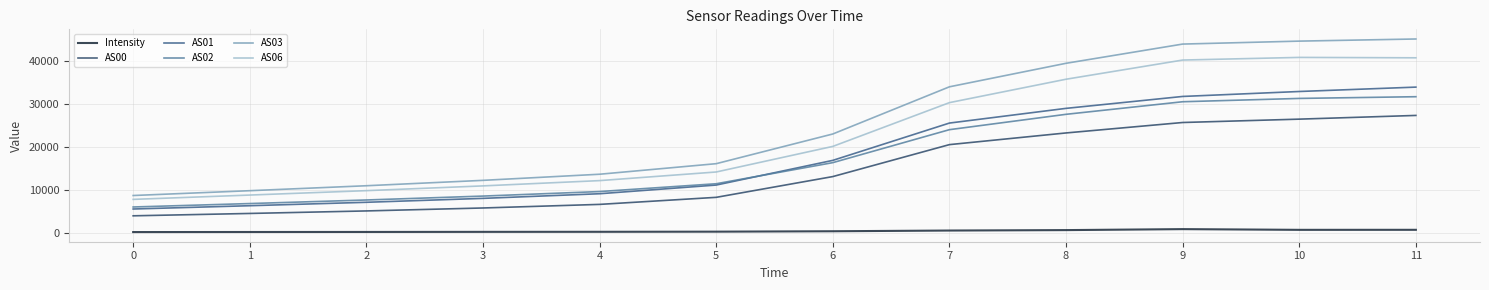

Which series has the largest total across all categories?

AS03